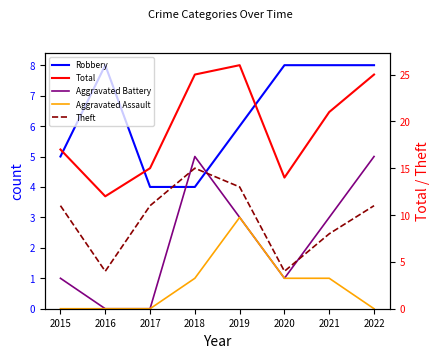

What is the difference between the maximum and minimum values in the Theft series?

11